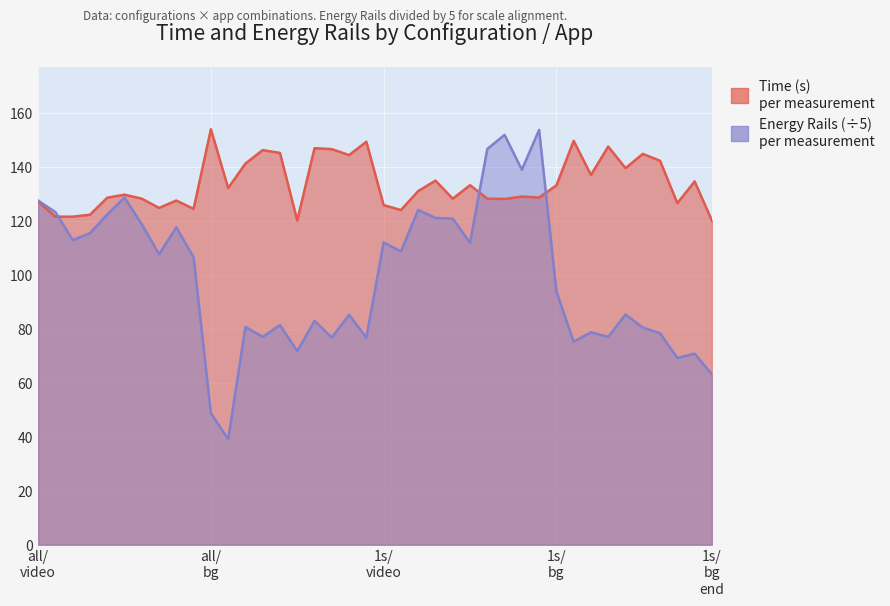

Reading left to right, what are all the values shown in this chart?

Time: 127.2	121.6	121.6	122.3	128.6	129.7	128.2	124.8	127.5	124.5	154.0	132.2	141.2	146.2	145.2	120.2	146.9	146.6	144.4	149.3	125.9	124.0	131.0	134.9	128.2	133.2	128.2	128.1	129.0	128.7	133.2	149.7	137.0	147.6	139.5	144.8	142.3	126.6	134.6	120.2
Energy_rails: 127.5	123.3	112.9	115.4	122.4	128.6	118.8	107.6	117.6	106.5	48.8	39.1	80.7	77.0	81.4	71.7	82.9	76.8	85.2	76.7	112.0	108.7	124.1	121.1	120.8	111.9	146.6	151.9	139.0	153.7	93.8	75.2	78.7	77.0	85.3	80.5	78.4	69.2	70.8	63.1